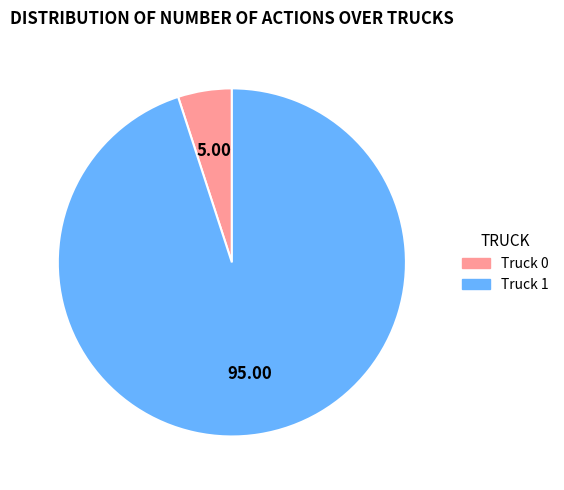

Which category accounts for the majority?

Truck 1